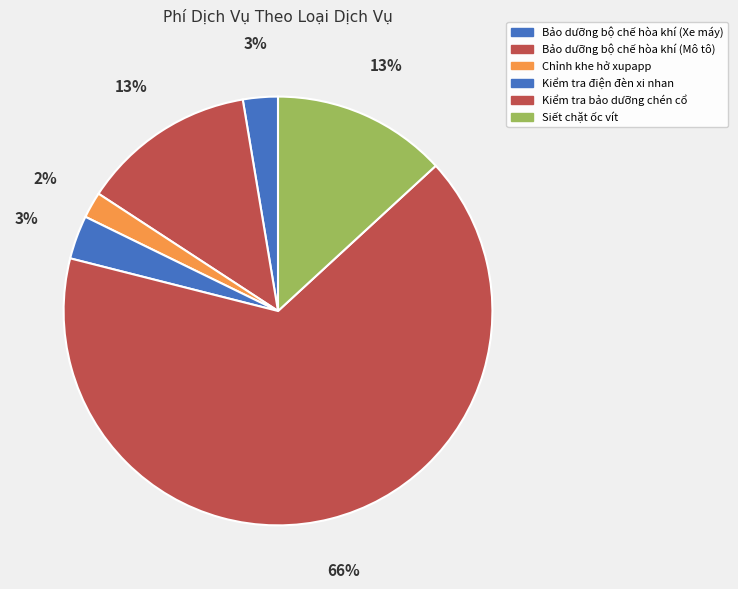

To the nearest percent, what is the average slice percentage?

14%